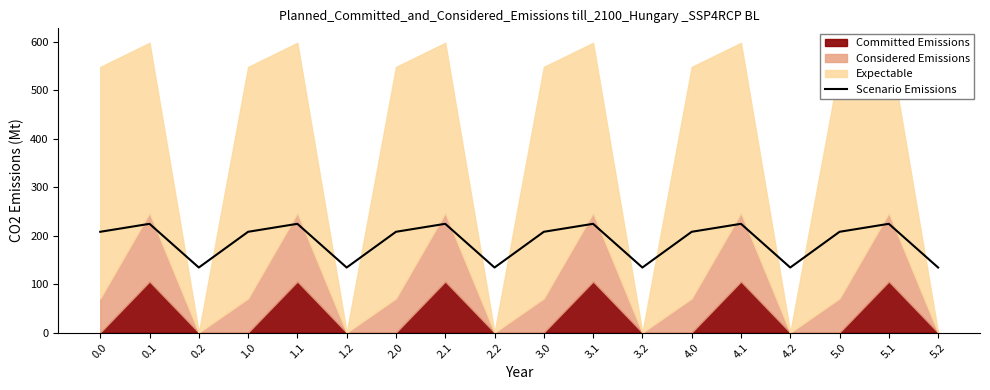

The value at 5.0 is 364.4. True or false?

False